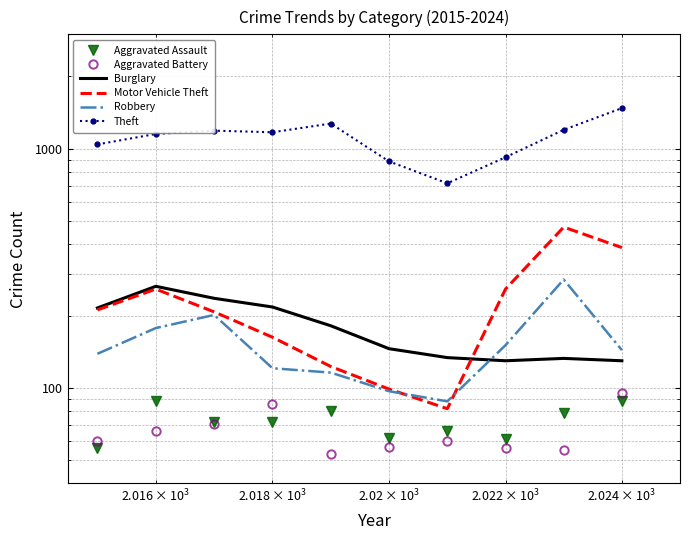

True or false: Burglary and Theft intersect in this chart.

False